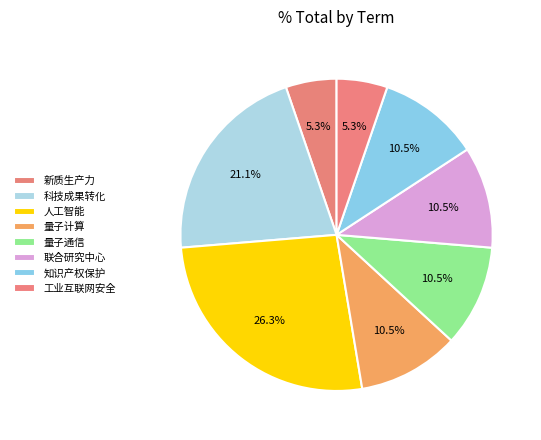

How many segments does this pie chart have?

8